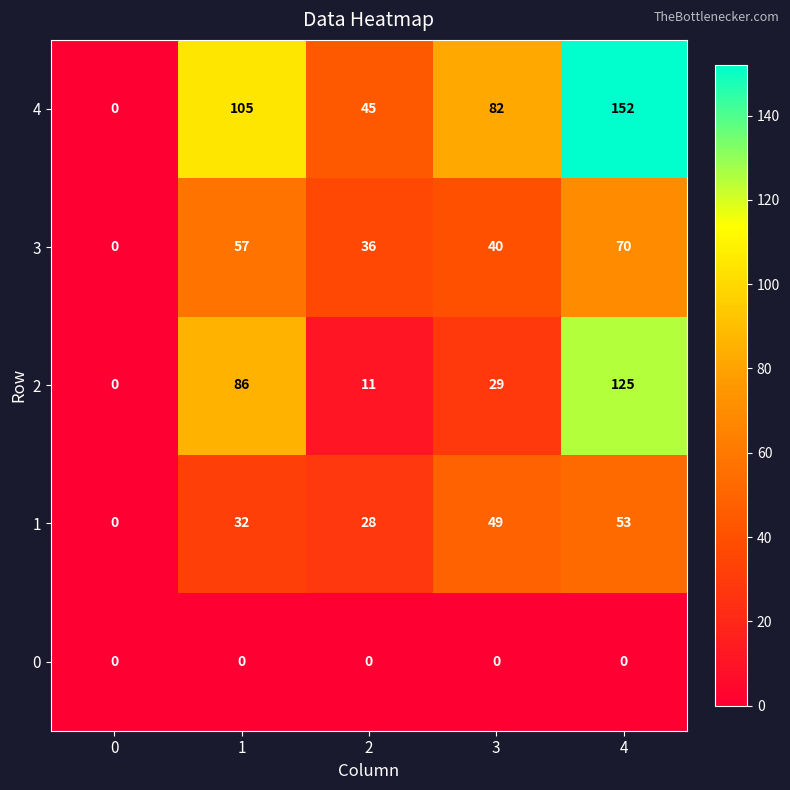

Which series changed the most between 2 and 3?

4